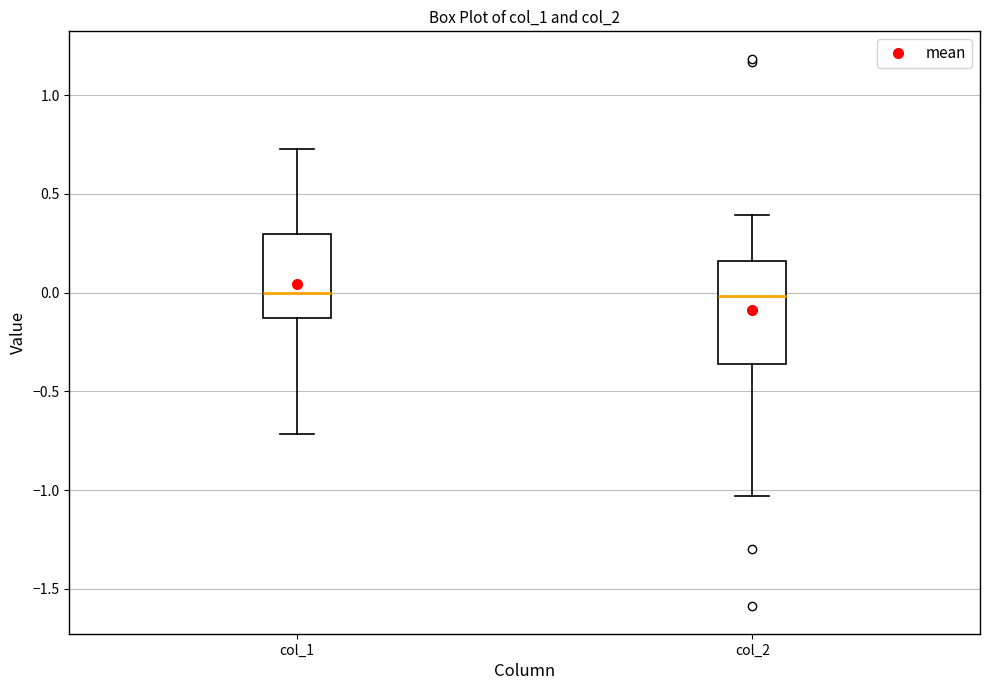

Reading left to right, read every box against the y-axis: the position of its median line, the range the box covers, and the ends of its whiskers. The values are not printed on the chart, so give them approximately, as read against the axis.

col_1: median 0.00, box -0.15 to 0.30, whiskers -0.70 to 0.75
col_2: median 0.00, box -0.35 to 0.15, whiskers -1.05 to 0.40